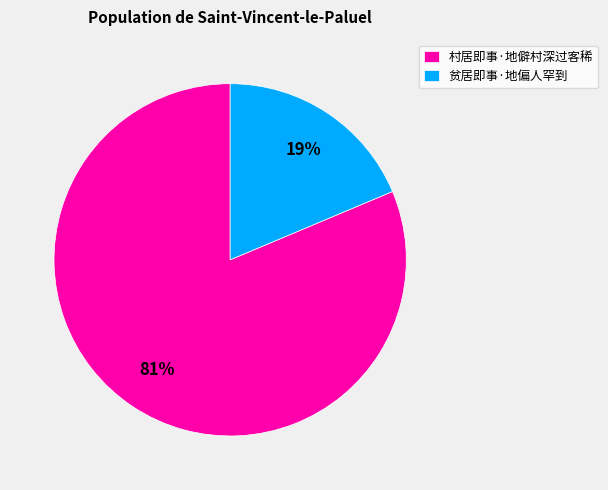

Is 贫居即事·地偏人罕到 the majority of the pie?

No